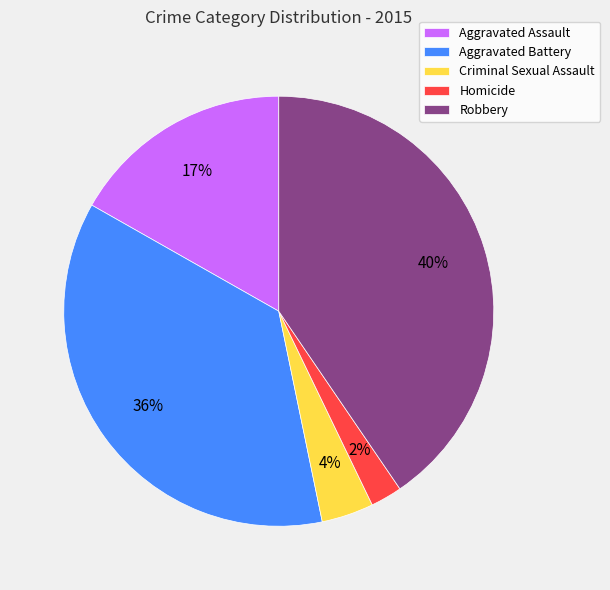

Which category has the smallest portion of the pie?

Homicide